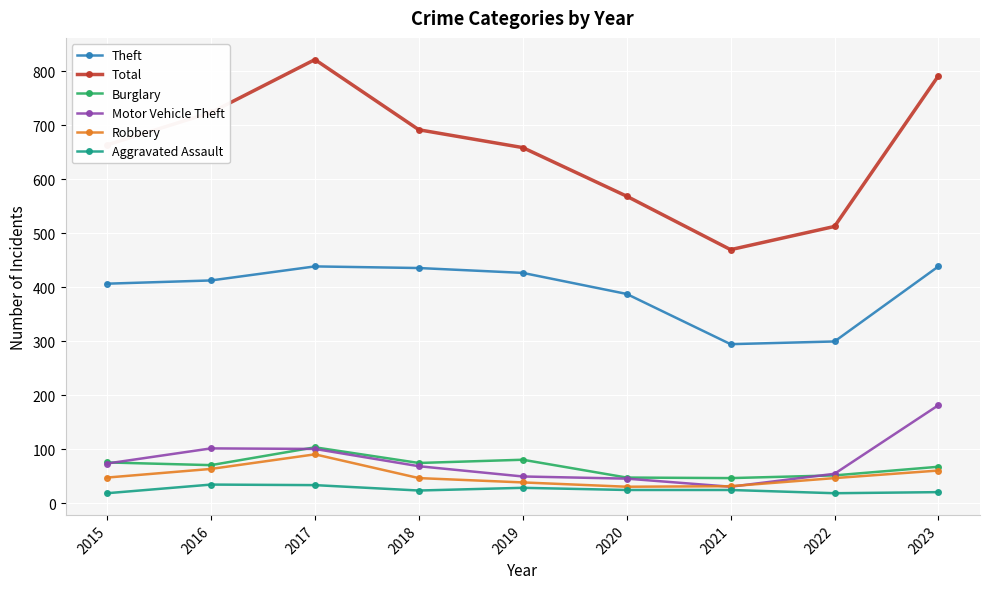

Which category has the highest value across all series?

2017